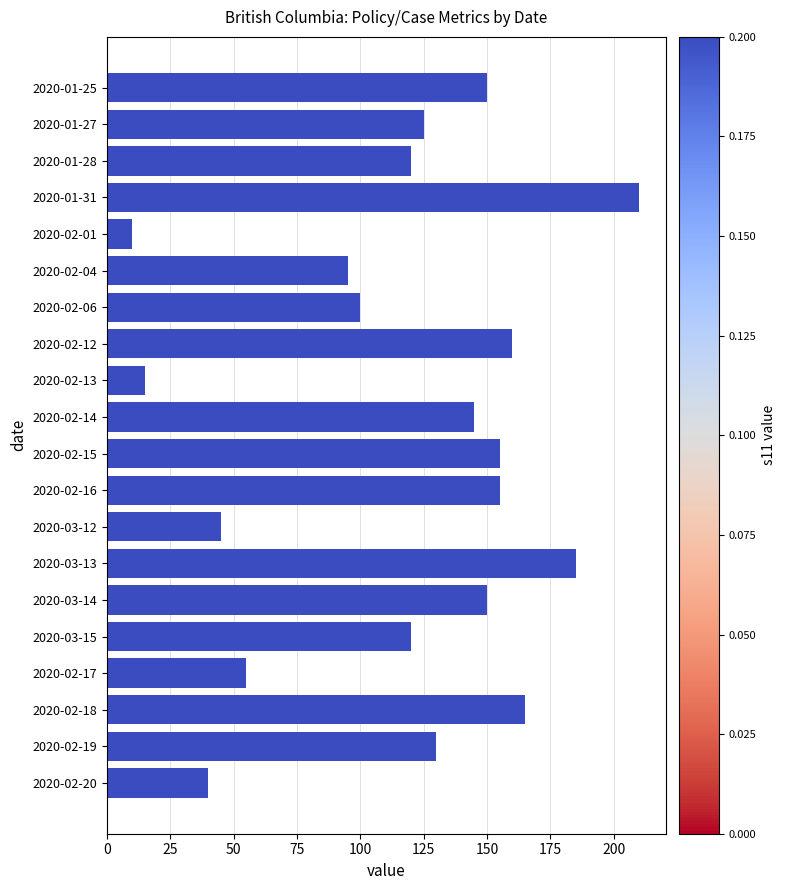

What is the maximum value shown in the chart?

210